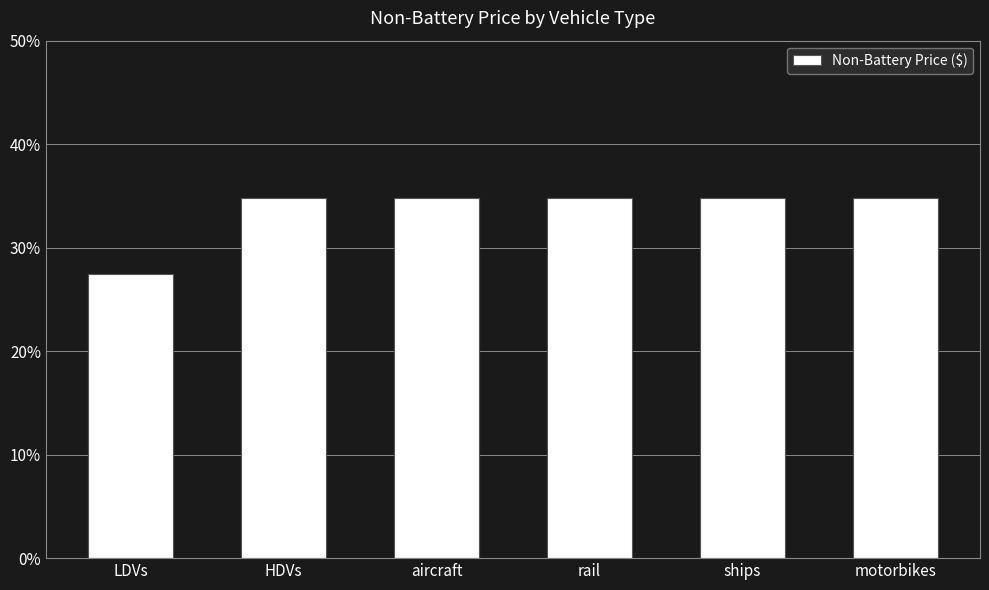

What is the average value?

0.3